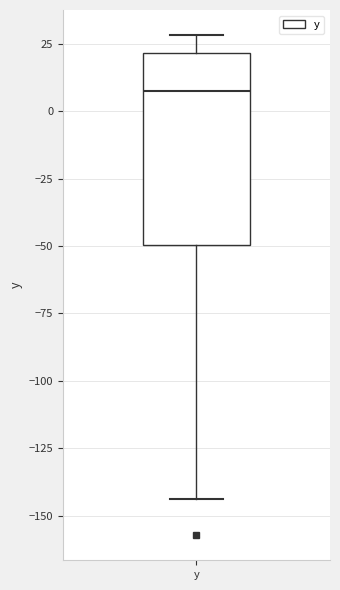

Where is the lower edge of the box for y on the y-axis? The values are not printed on the chart, so give them approximately, as read against the axis.

-50